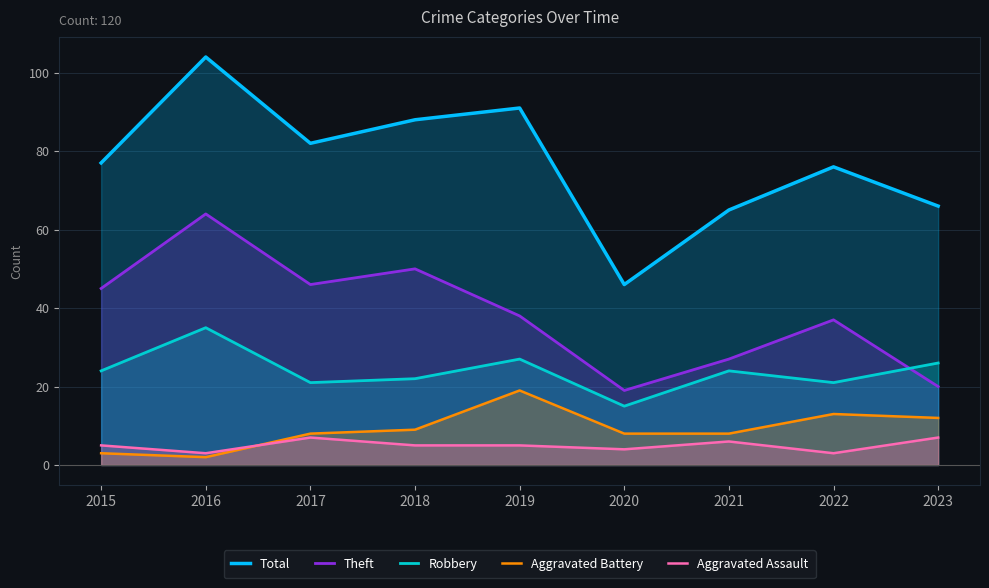

How many lines are shown in the chart?

5